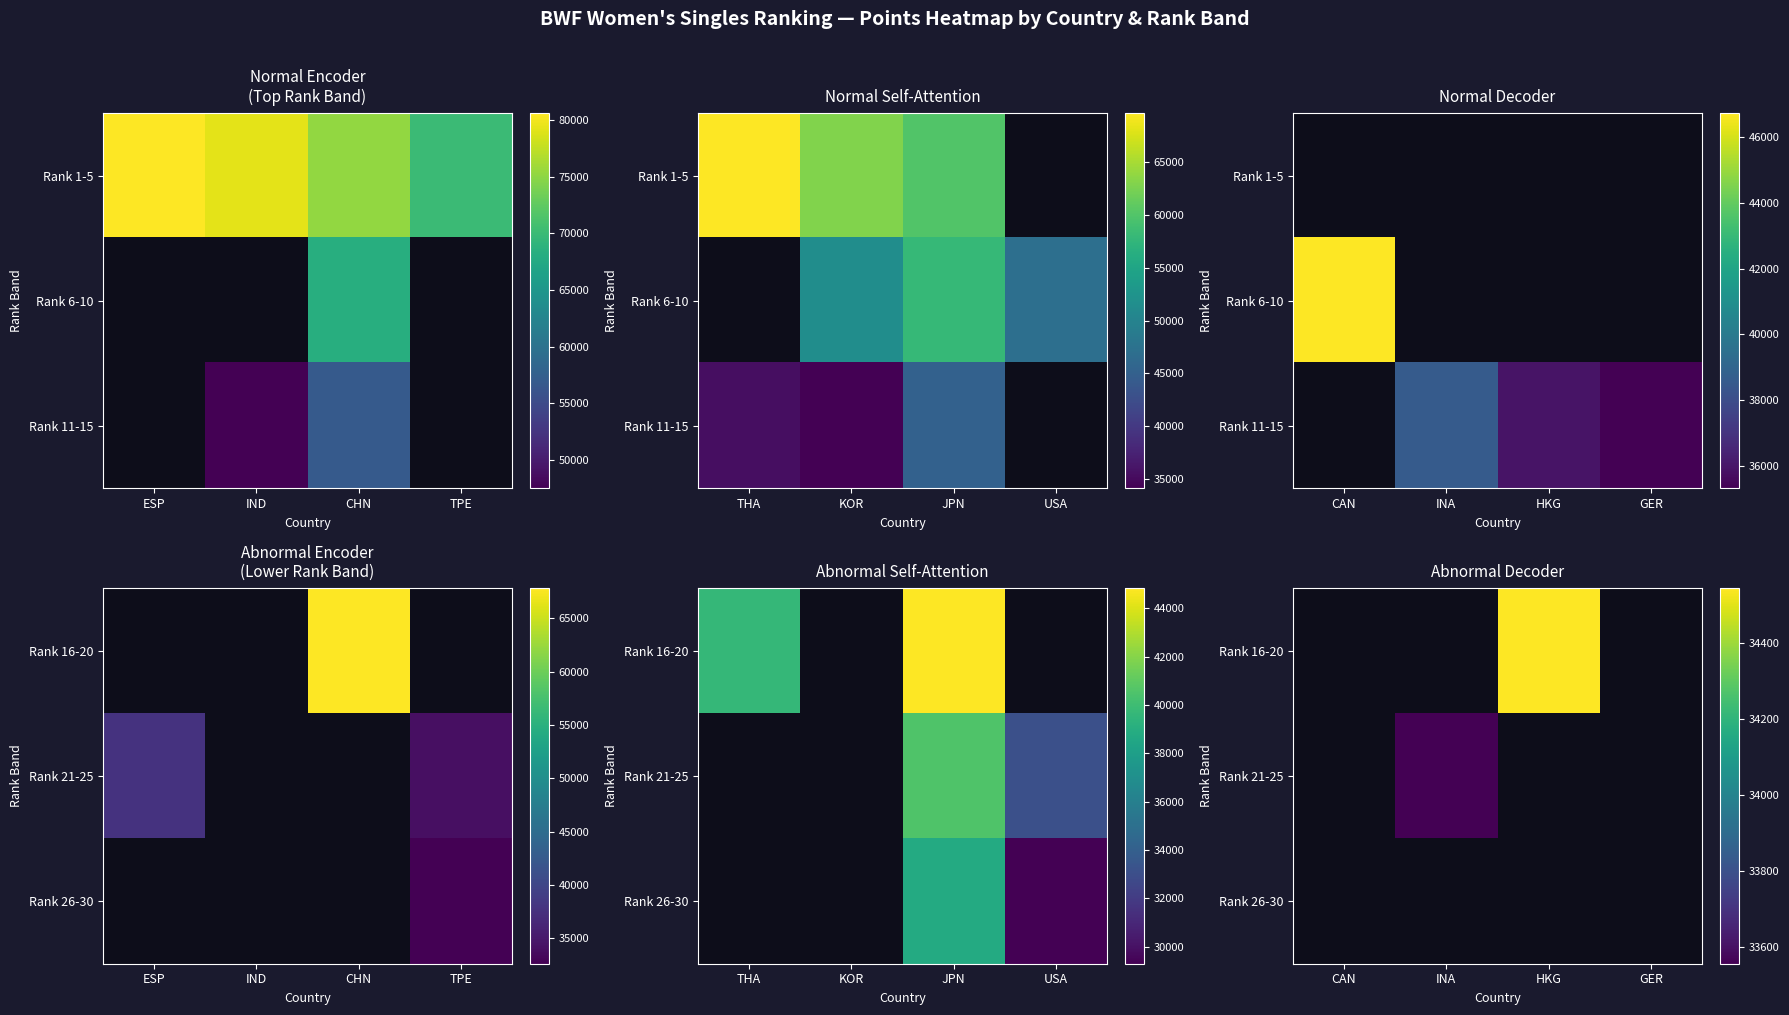

Rank the series by their average value, from lowest to highest.

Rank 16-20, Rank 21-25, Rank 26-30